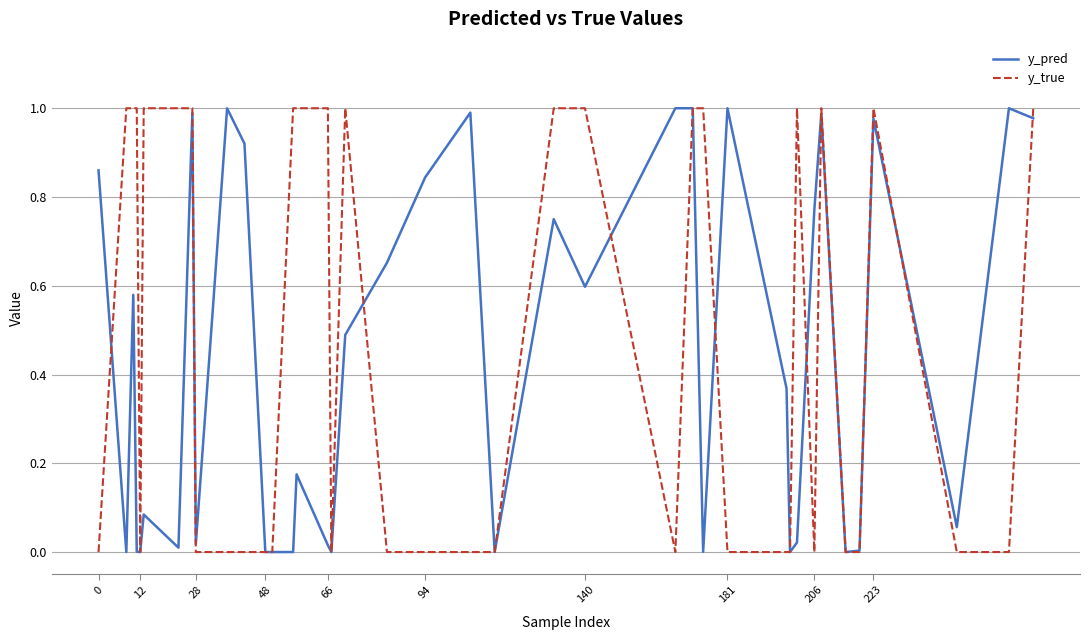

Which series has the widest spread of values?

y_true